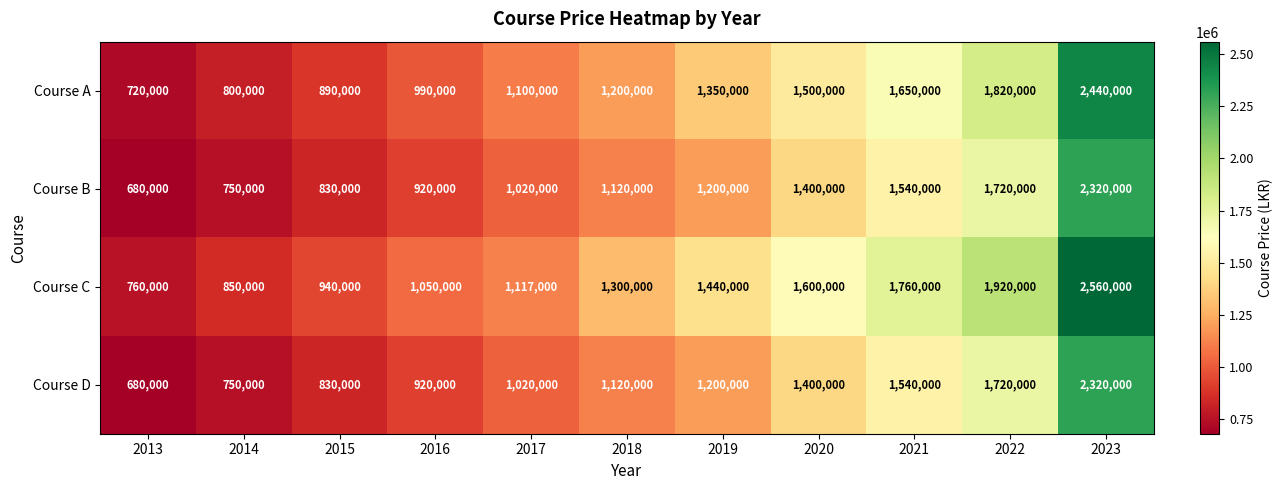

What is the sum of the Course B values at 2019 and 2015?

2030000